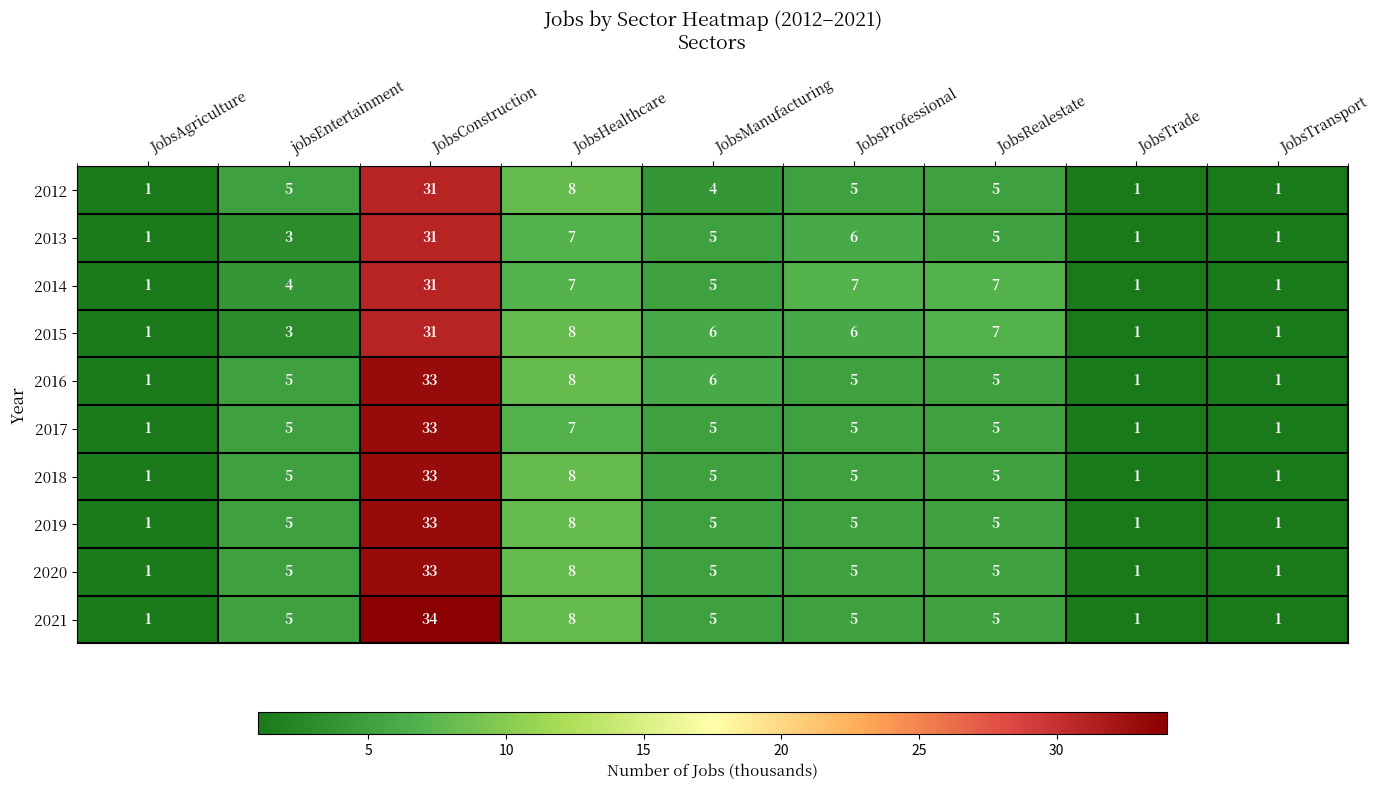

Which label corresponds to the largest value in the chart?

JobsConstruction